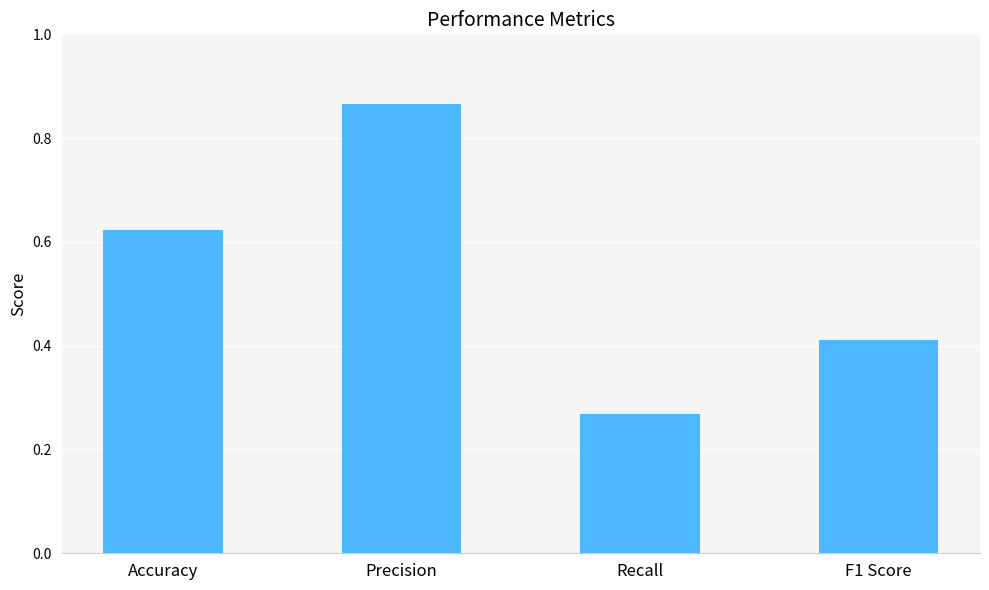

Where is the data nearest to the value 0?

Recall